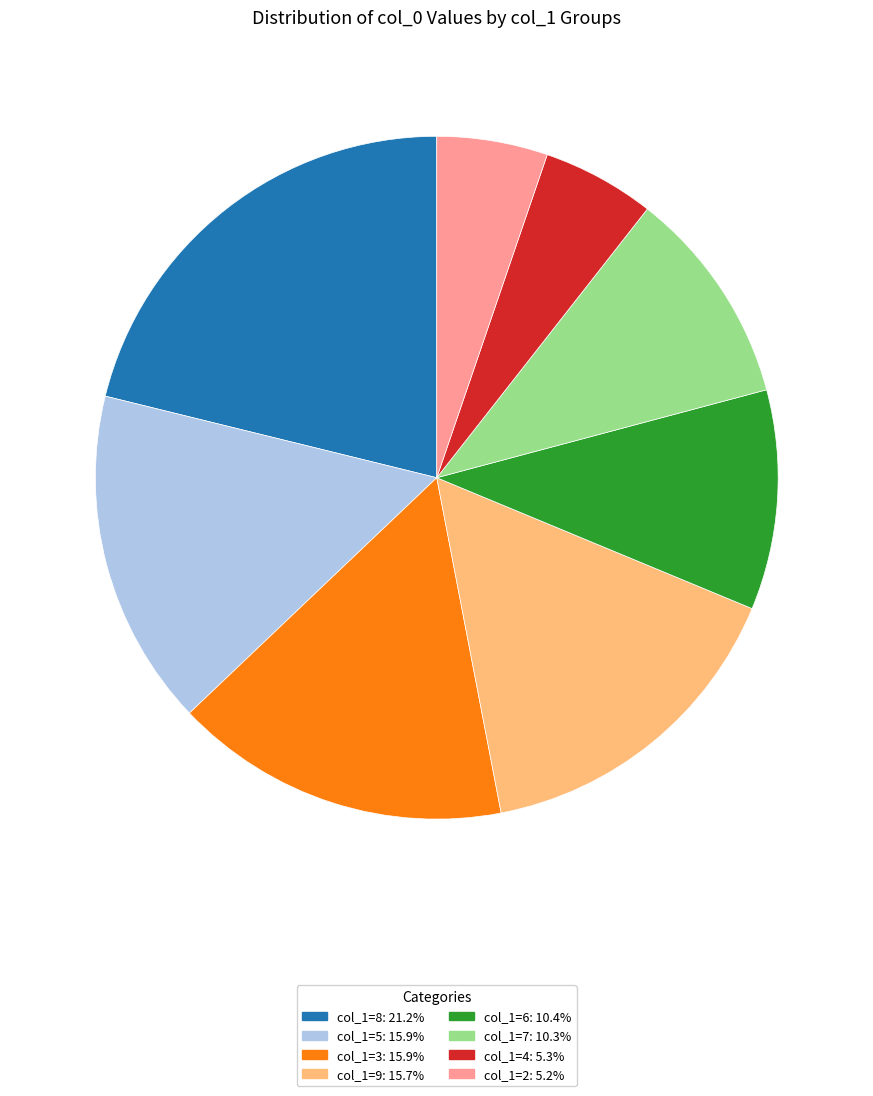

Does any single category account for the majority?

No